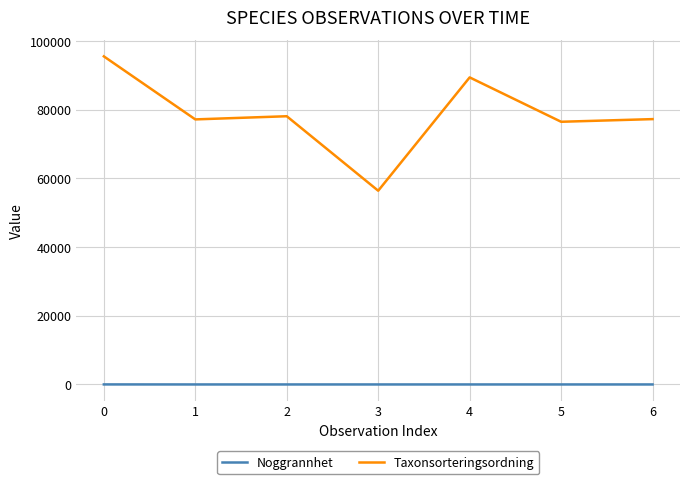

What are all the series names shown in the legend?

Noggrannhet, Taxonsorteringsordning